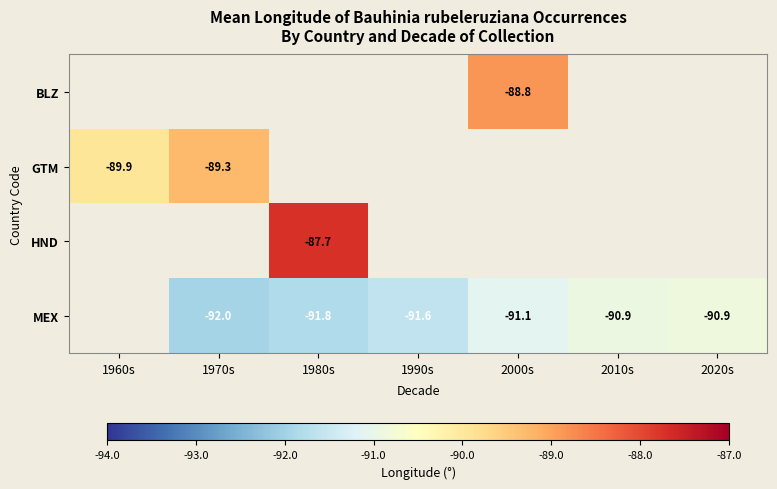

Which label corresponds to the smallest value in the chart?

1970s